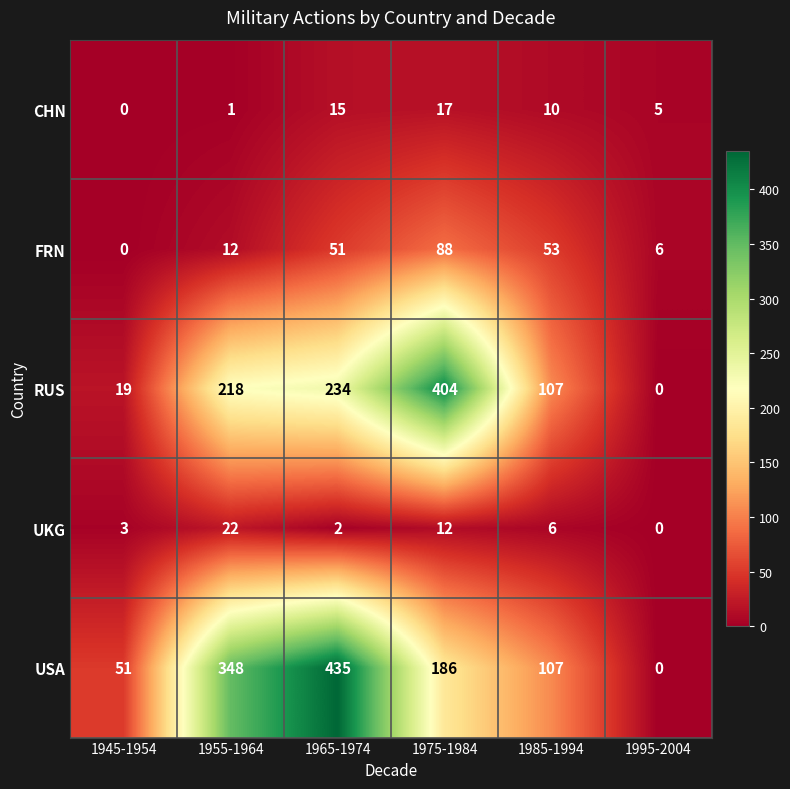

At how many categories does at least one series exceed 24?

5